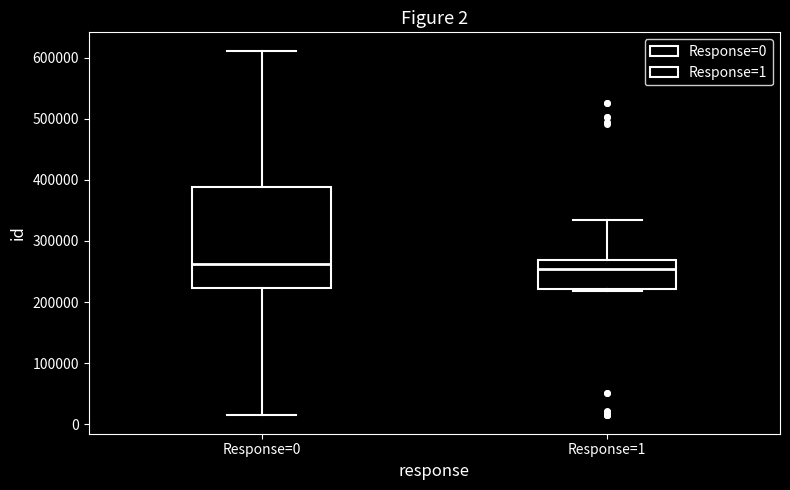

Comparing the boxes themselves (not the whiskers), which one is the tallest?

Response=0